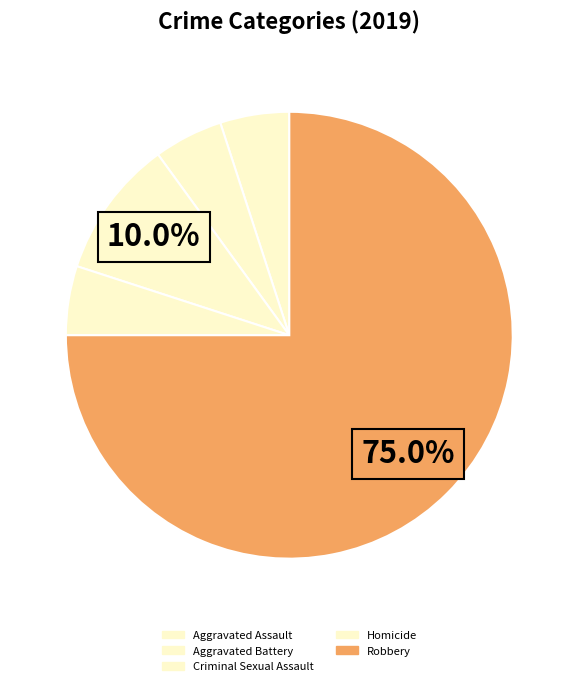

Count the number of slices in the pie.

5